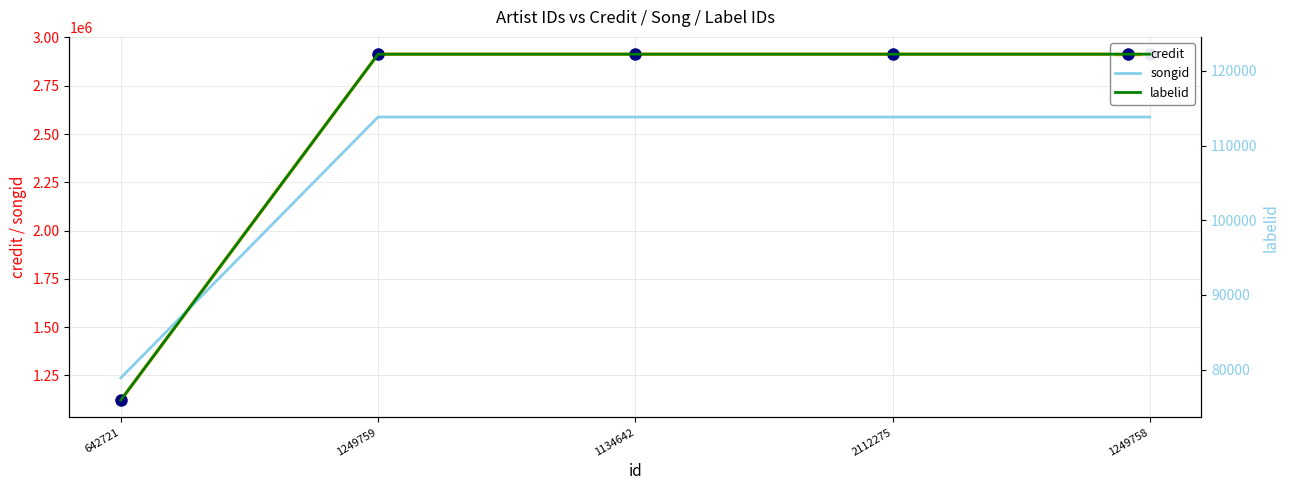

True or false: songid has a value of 3525668 at 2112275.

False